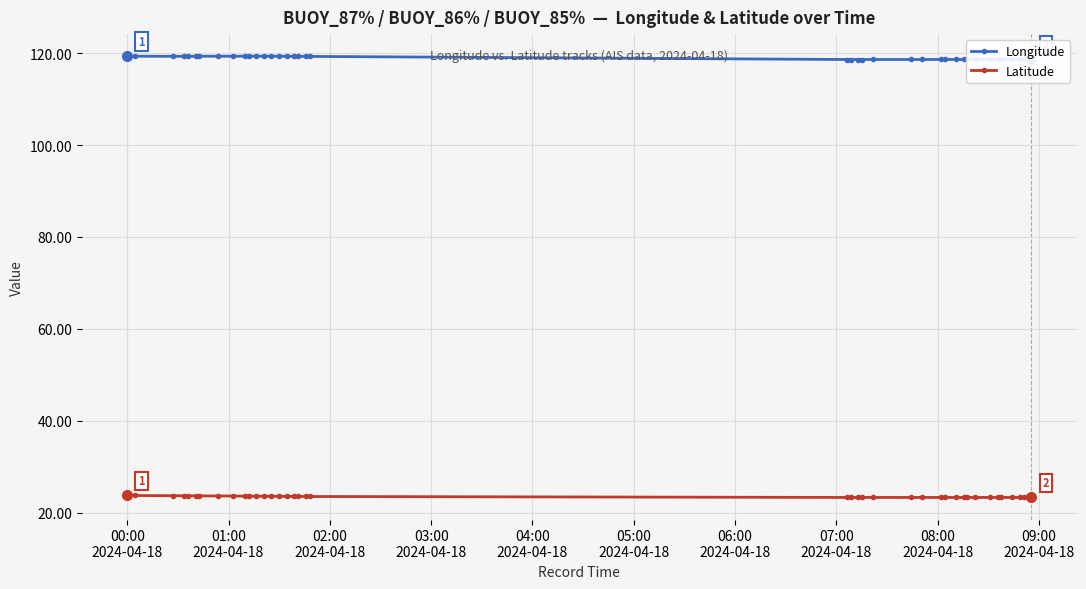

What is the value of the Longitude point at the 10th from the left?

119.3